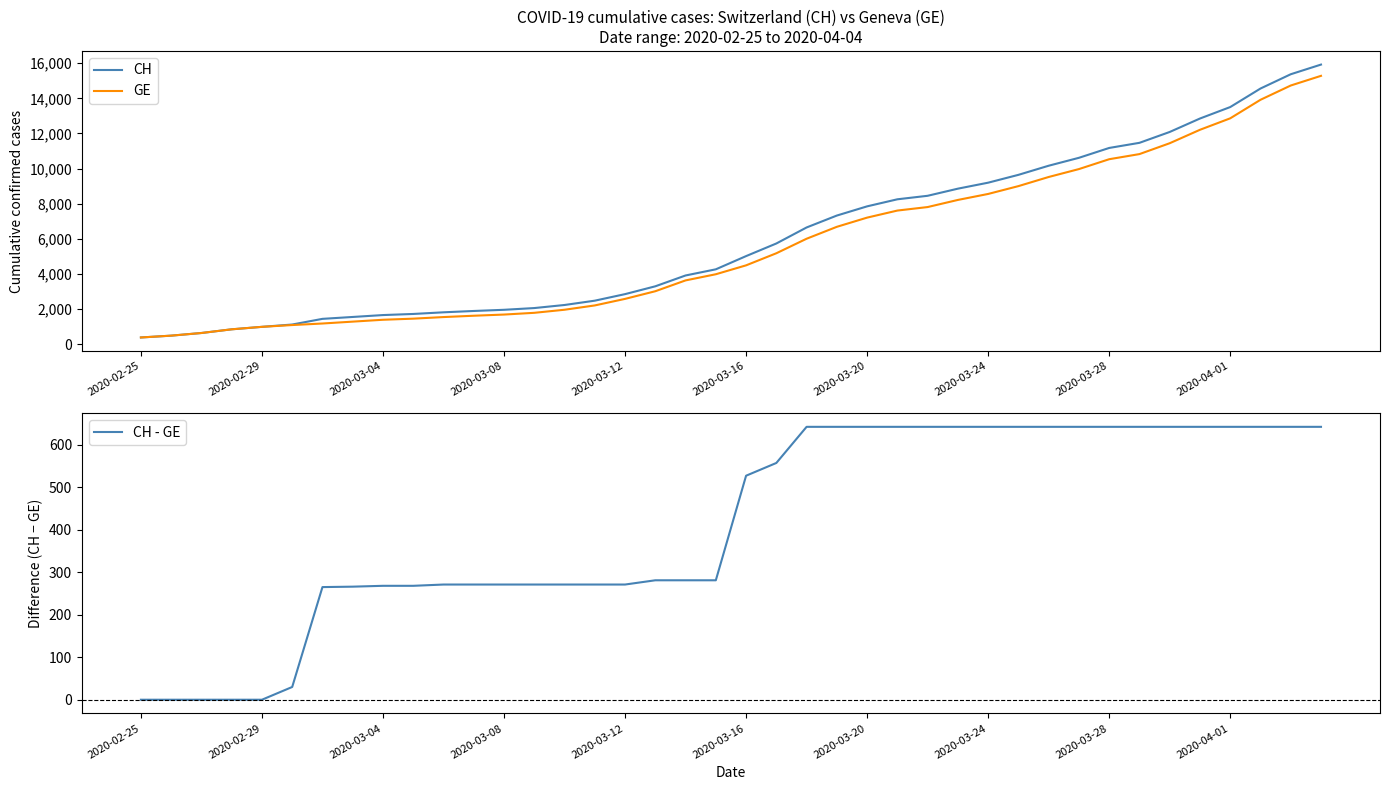

What is the highest value of the CH - GE series?

642